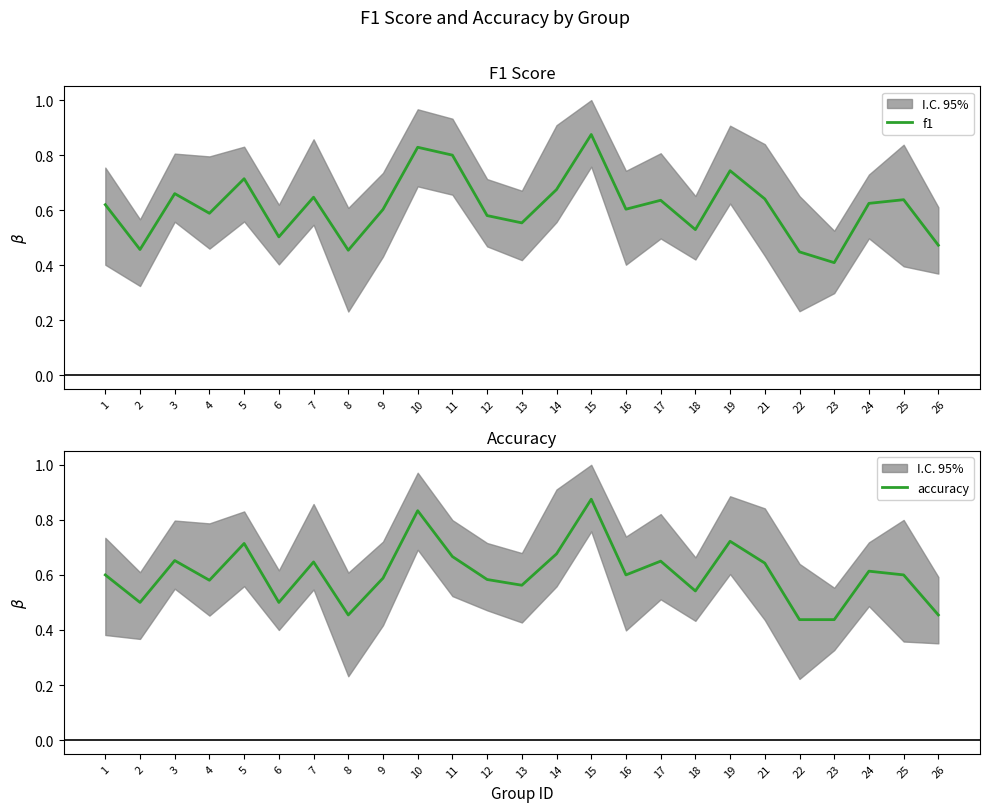

What is the value of the accuracy point at the 21st from the left?

0.4